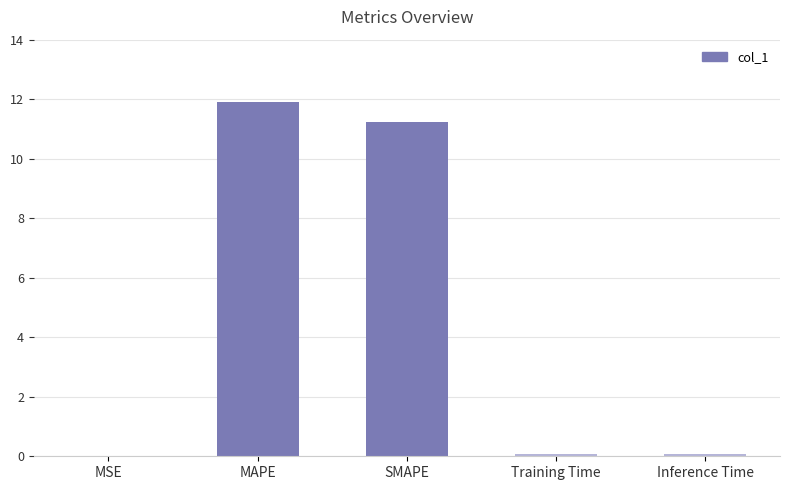

What is the maximum value shown in the chart?

11.9